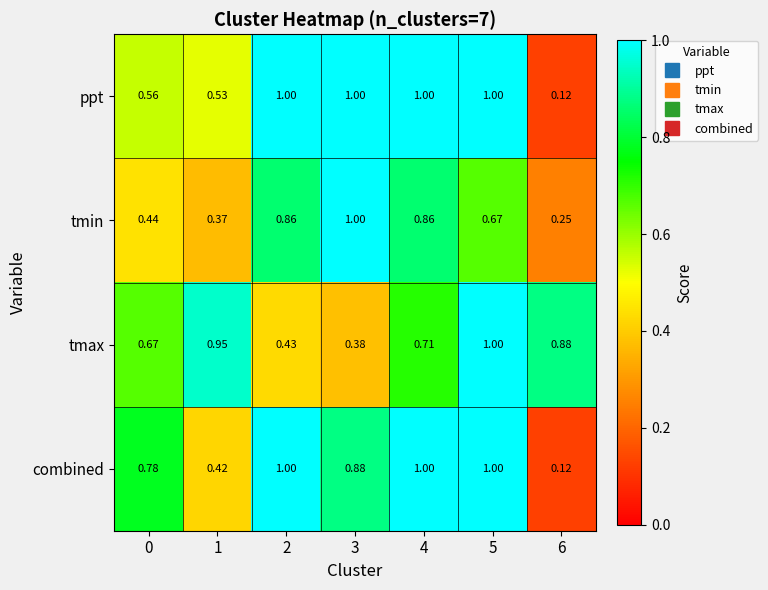

Is the value of combined at 3 greater than the value of tmin at 2?

Yes